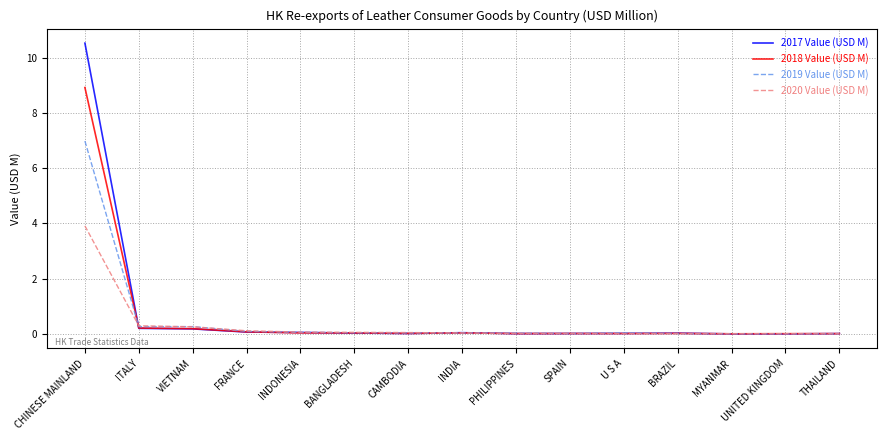

Does the chart have visible grid lines?

Yes